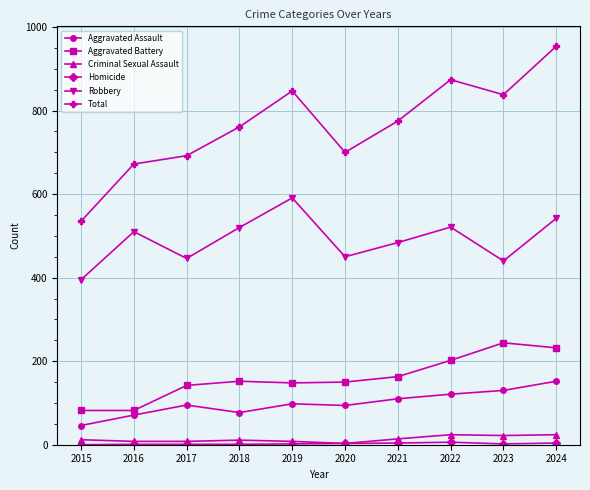

True or false: Criminal Sexual Assault has more than 0 points higher than both neighbors.

True